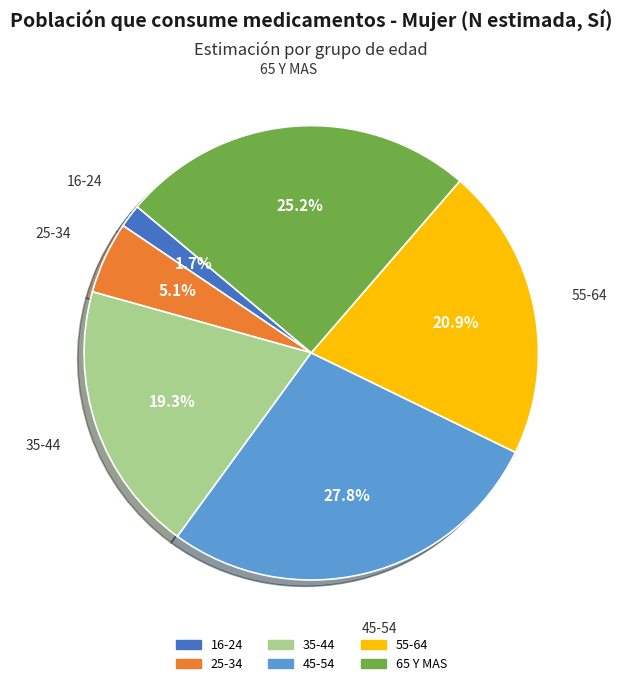

Which has a higher value, 45-54 or 65 Y MAS?

45-54